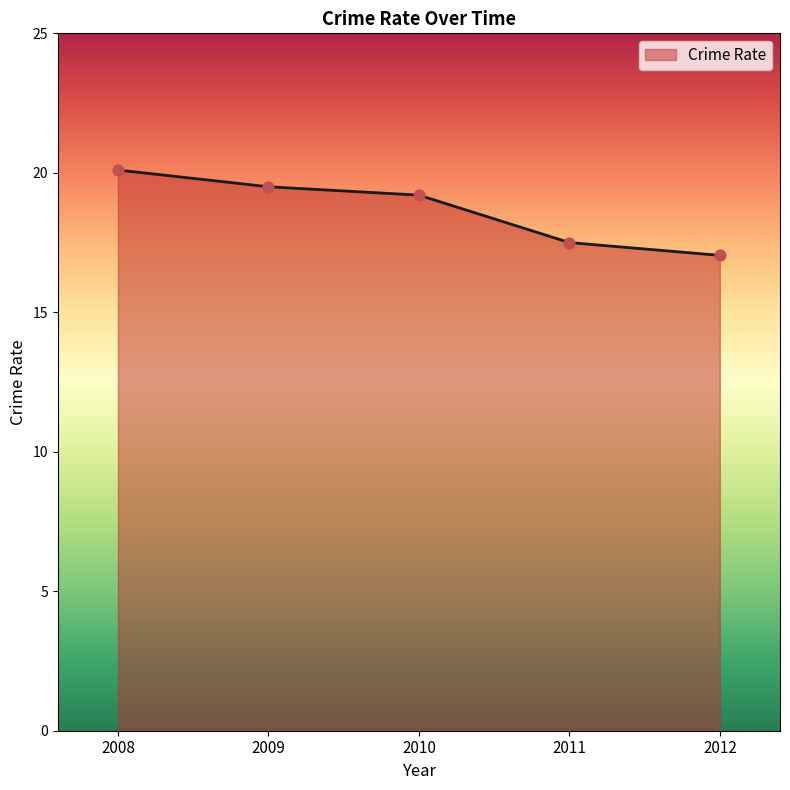

What is the ratio of the value at 2011 to the value at 2008?

0.9